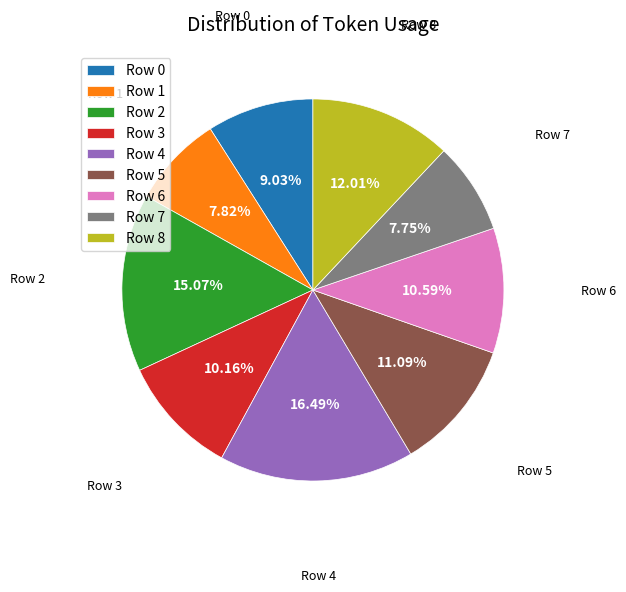

Which slice is the largest?

Row 4